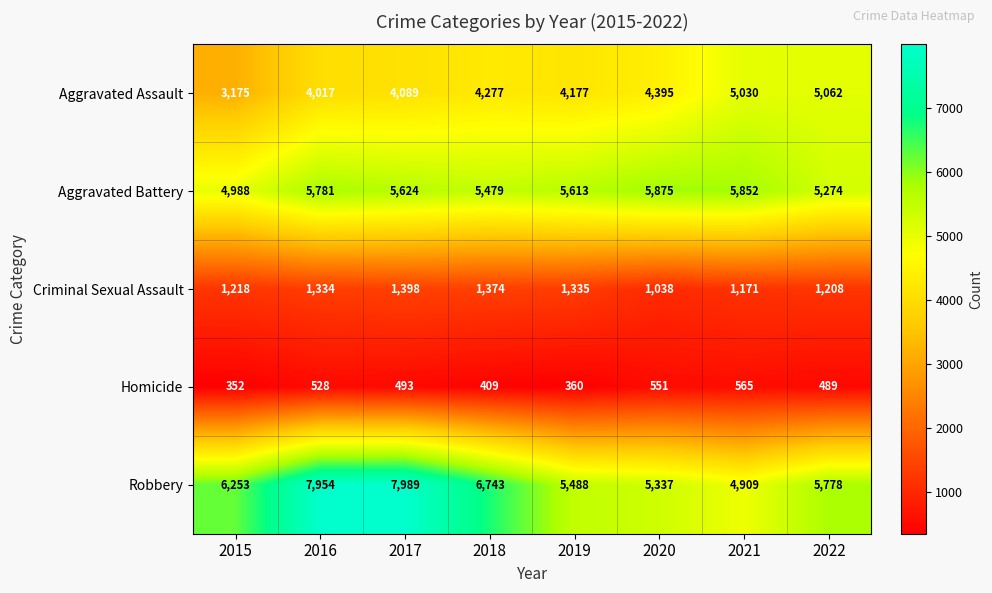

What is the sum of all Robbery values?

50451